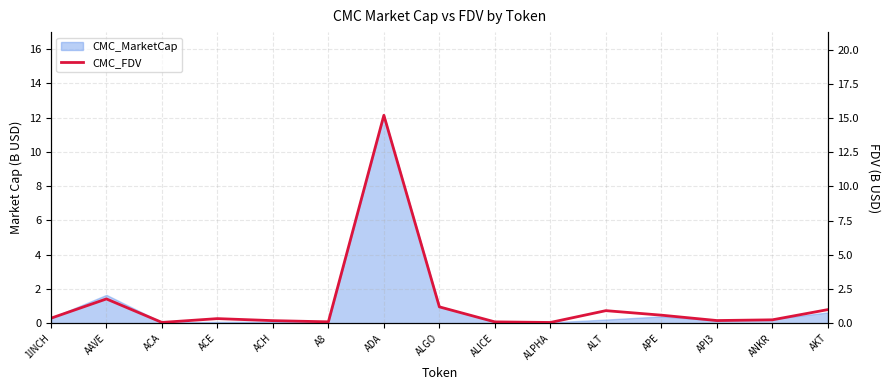

True or false: the data shows 0.4 at 1INCH.

True